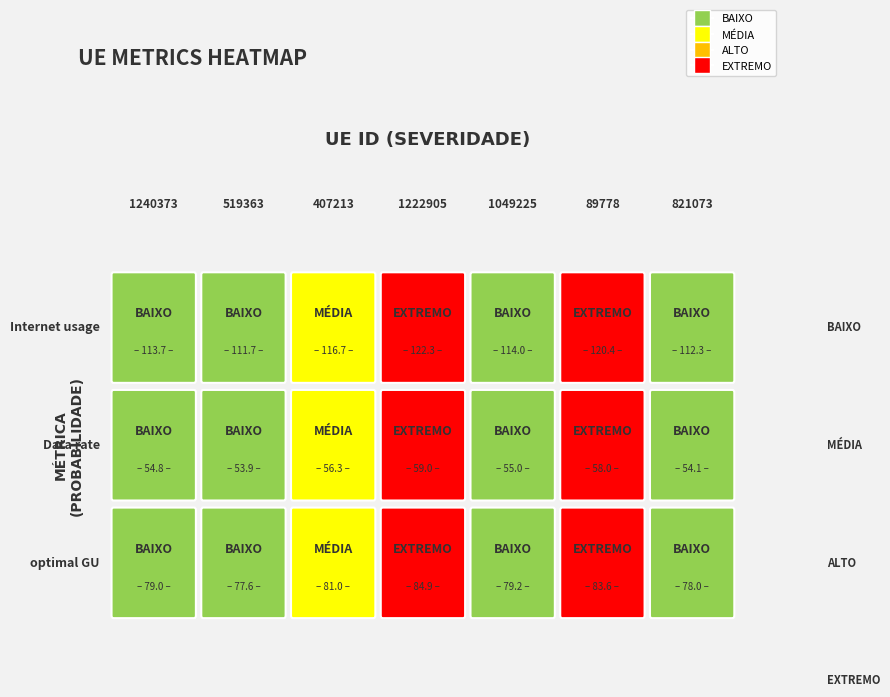

Which series changed the most between 519363 and 1049225?

Internet usage